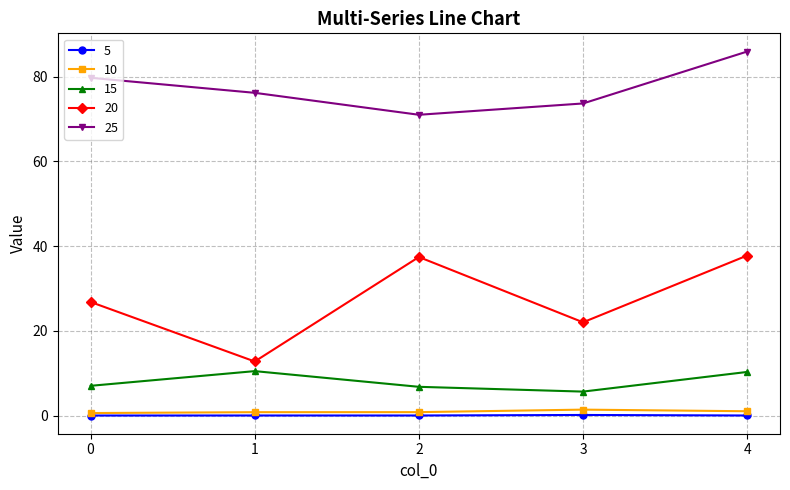

Which category has the highest value across all series?

4